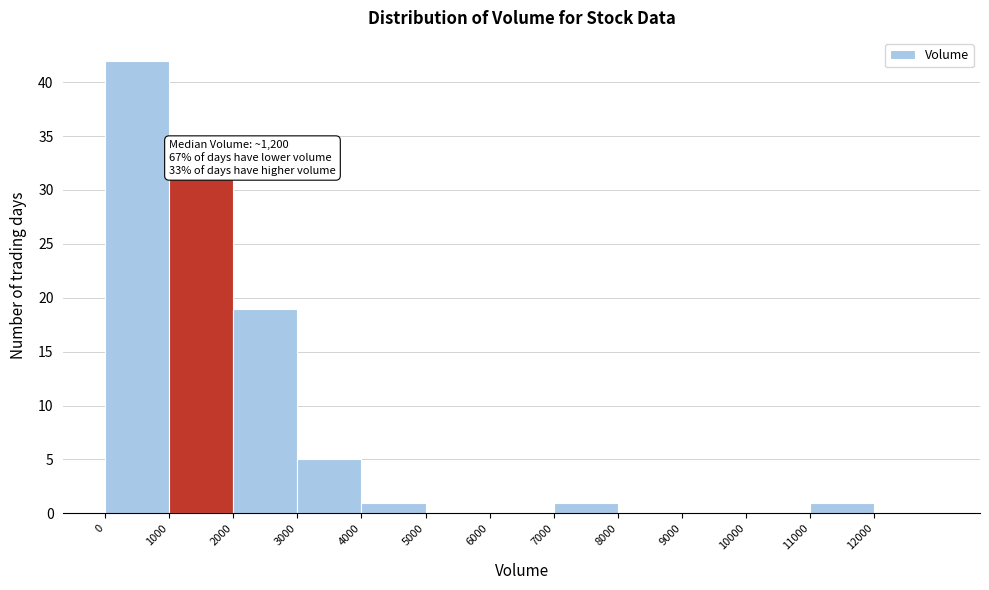

Which range on the x-axis has the tallest bar?

0 to 1000